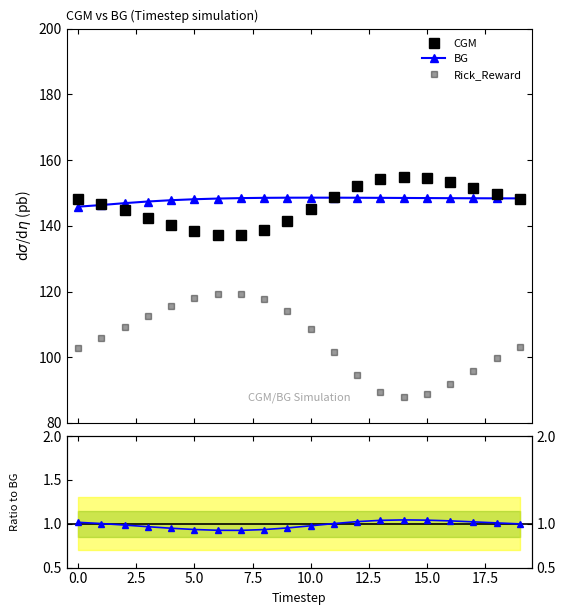

What position from the left is 19?

20